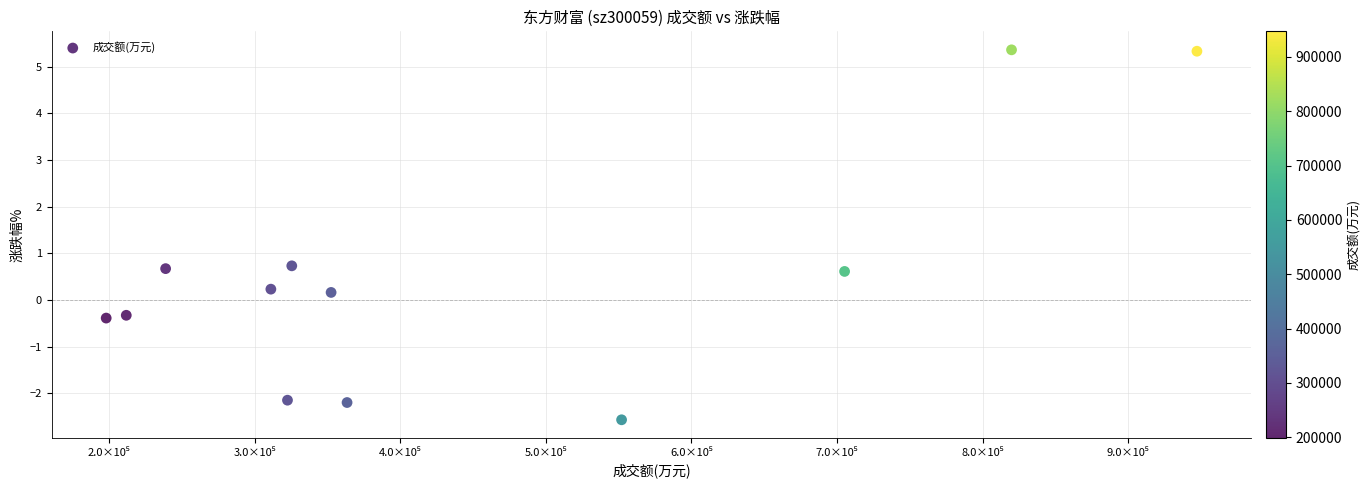

What is the average X value?

445645.6